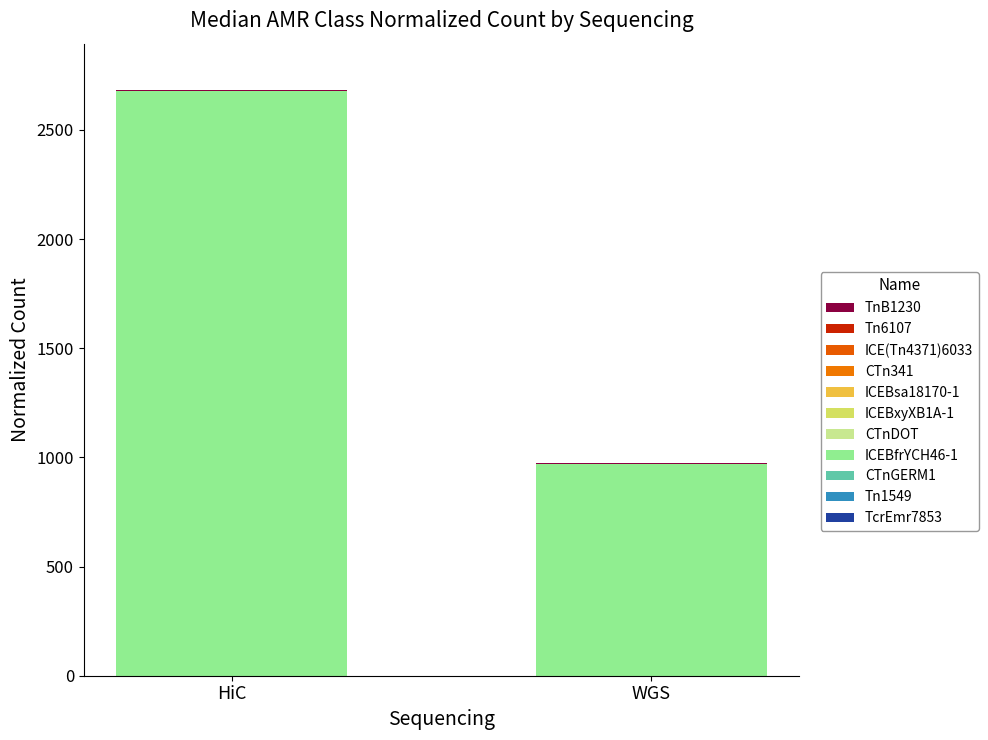

Is it true that ICEBfrYCH46-1 equals 2676.5 at HiC?

True